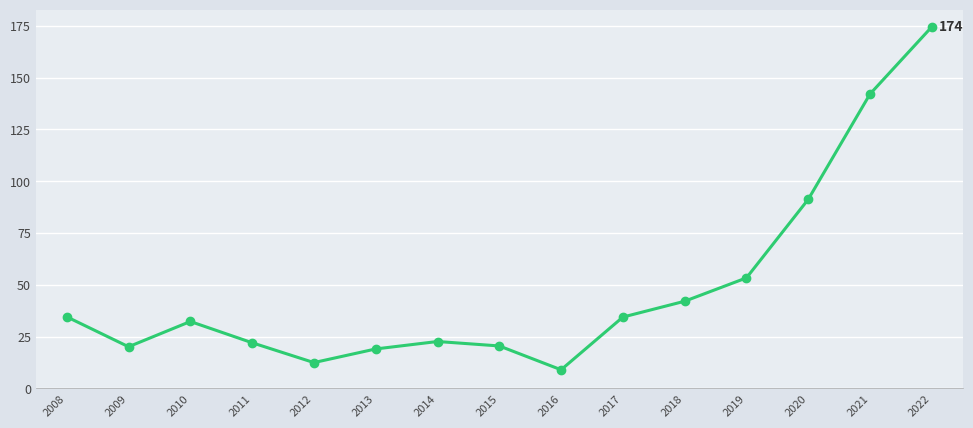

What is the difference between the maximum and minimum values?

165.5